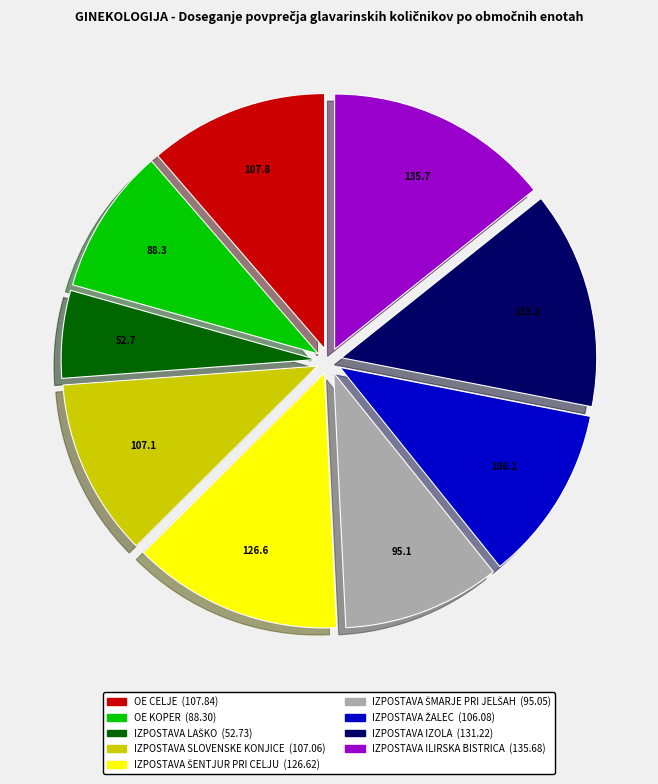

The IZPOSTAVA ILIRSKA BISTRICA (135.68) slice represents 3% of the pie. True or false?

False